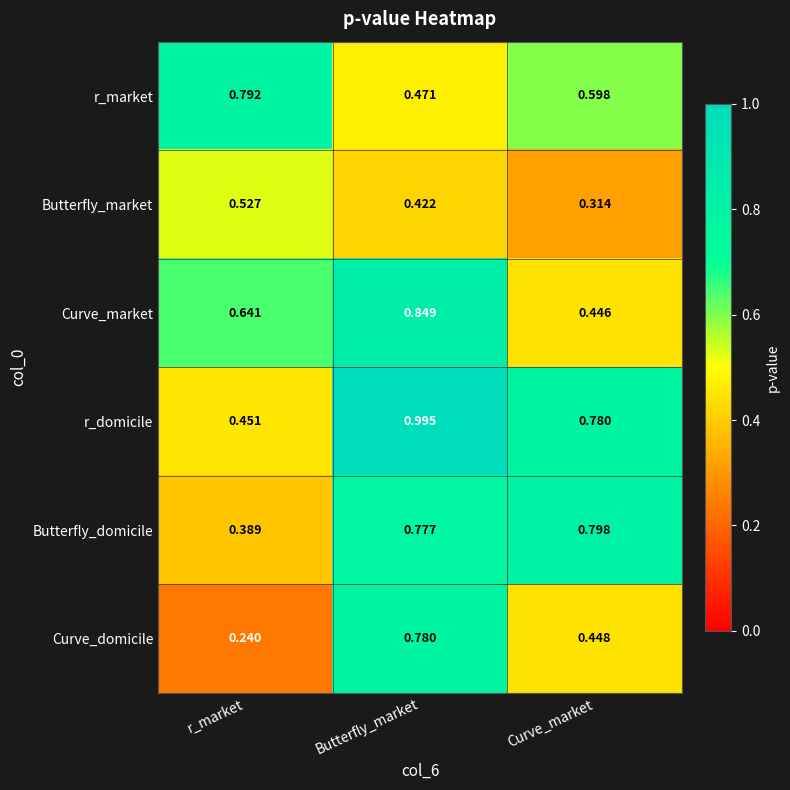

Between r_market and Butterfly_market, which series saw the biggest shift?

r_domicile